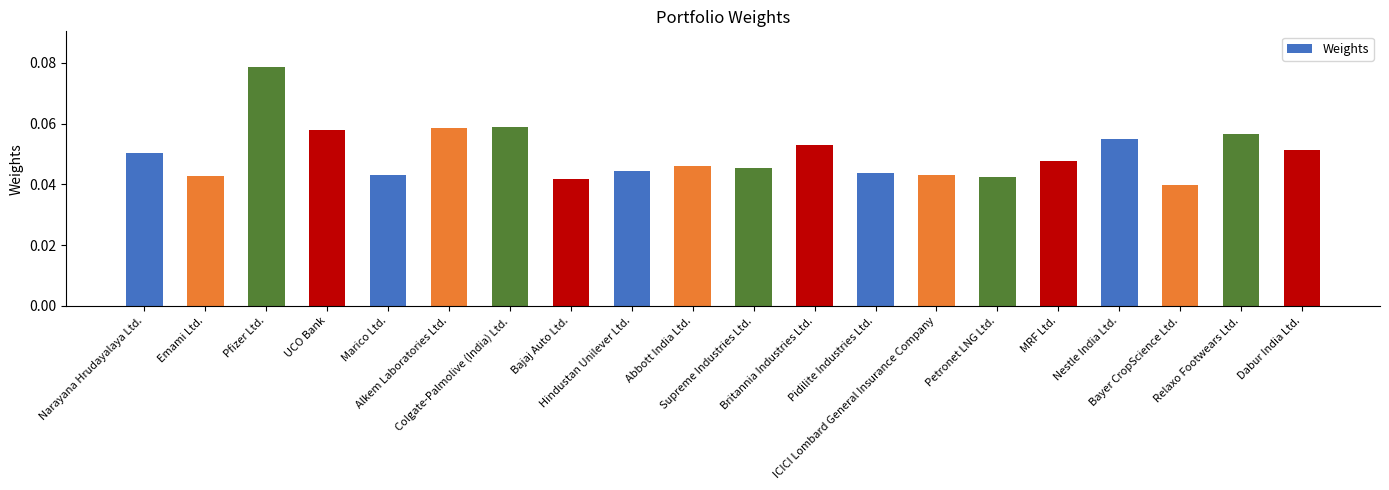

How many values are between 0 and 1?

20